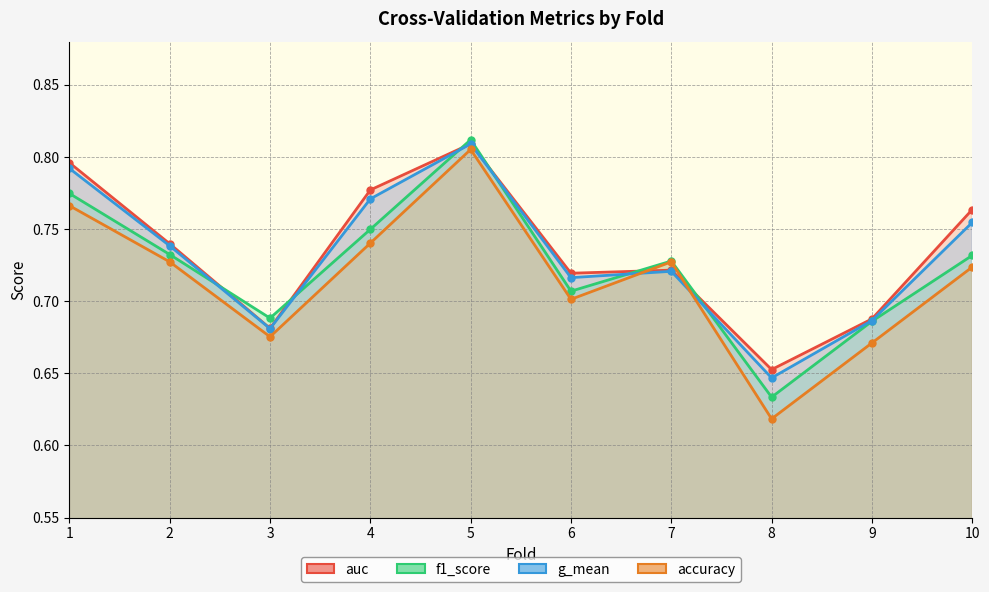

True or false: g_mean has a value of 0.7 at 9.

True